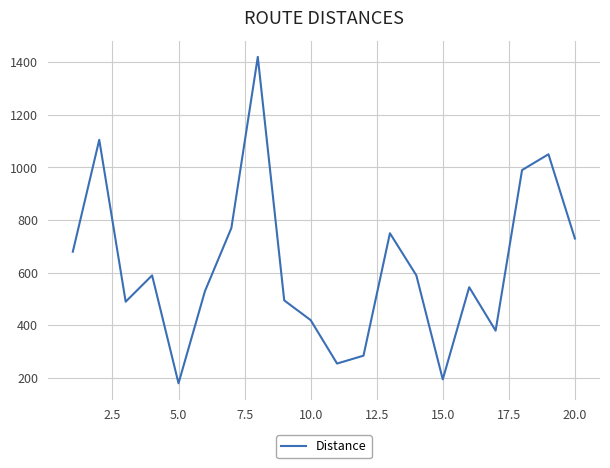

What is the difference between the maximum and minimum values?

1240